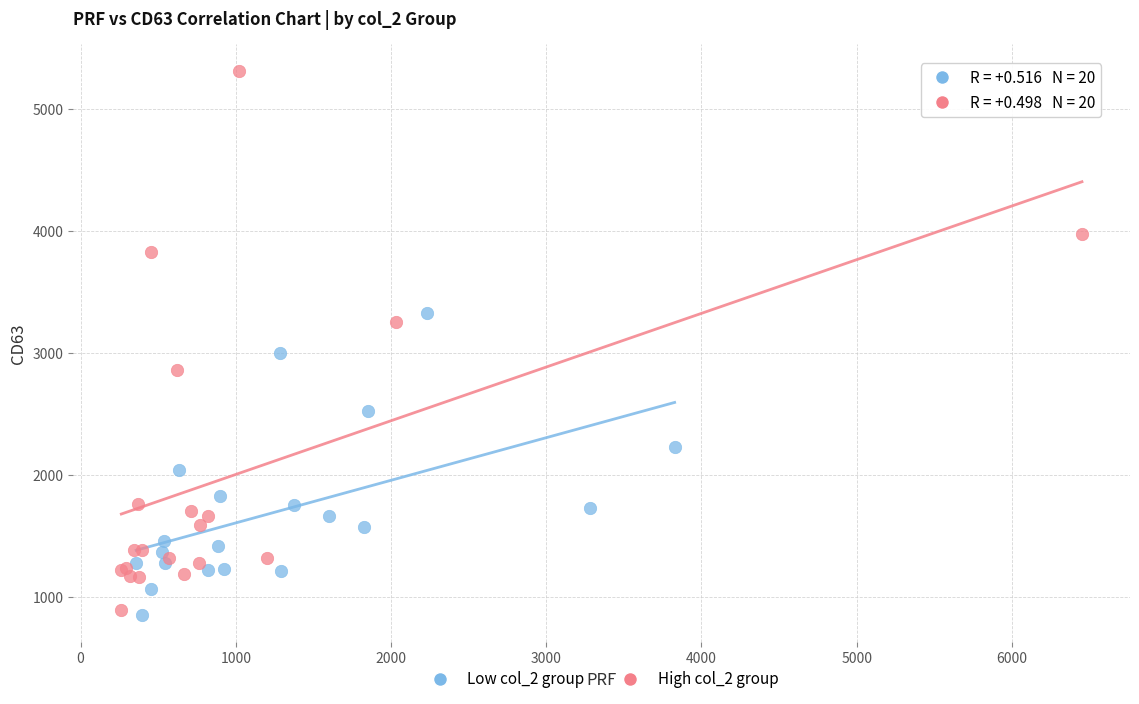

Which series reaches the maximum Y coordinate?

High col_2 group